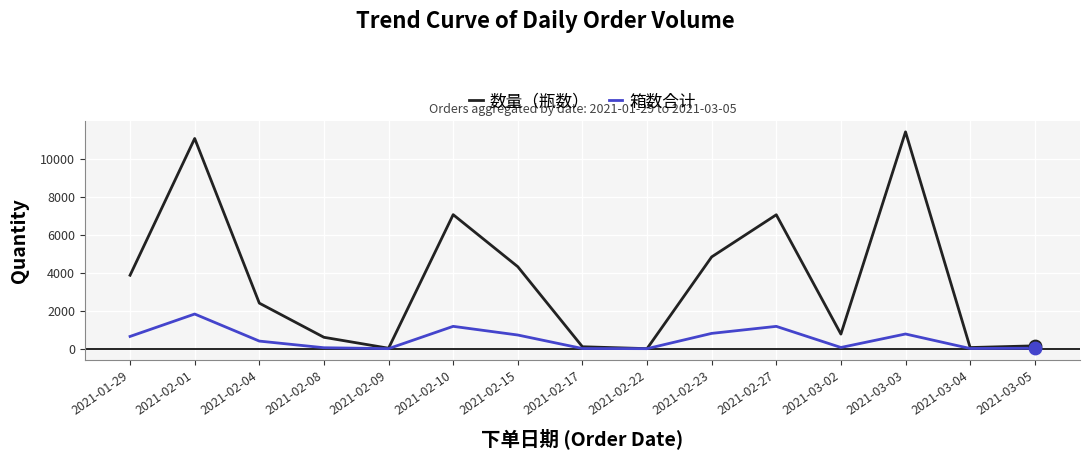

Is the value of 箱数合计 at 2021-02-10 greater than the value of 数量（瓶数） at 2021-02-10?

No